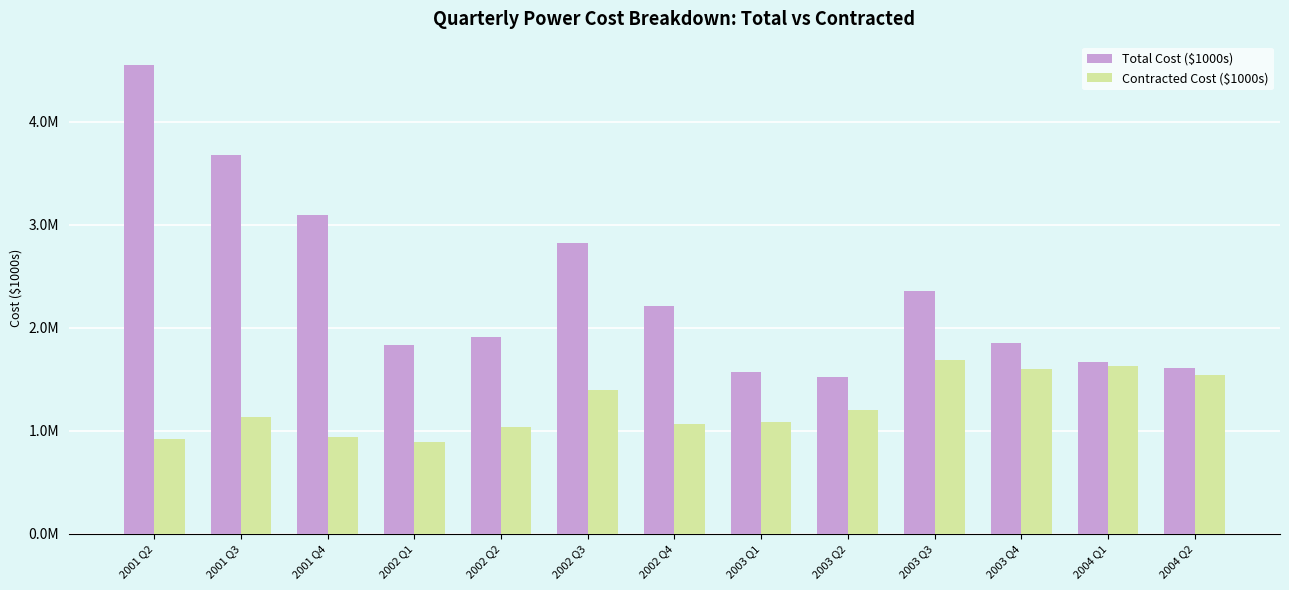

At which label does Total Cost ($1000s) reach its peak?

2001 Q2